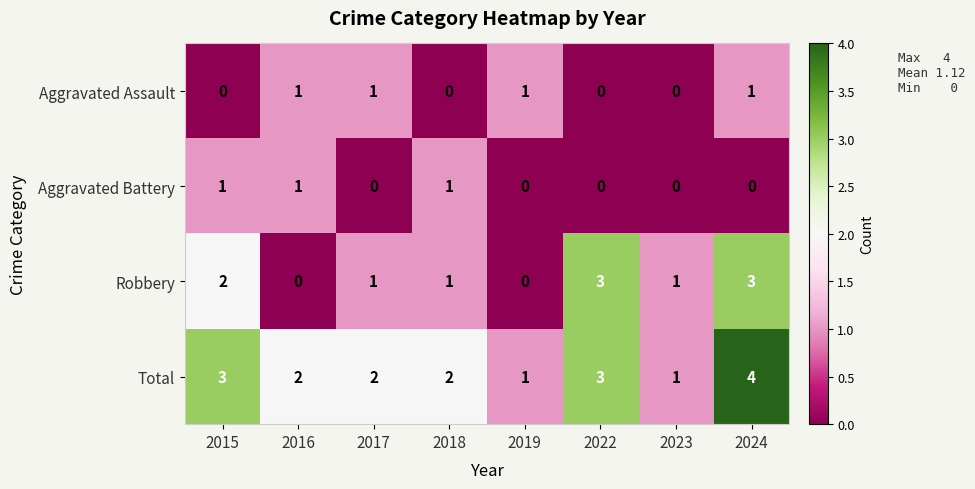

At which category is the sum across all series the highest?

2024